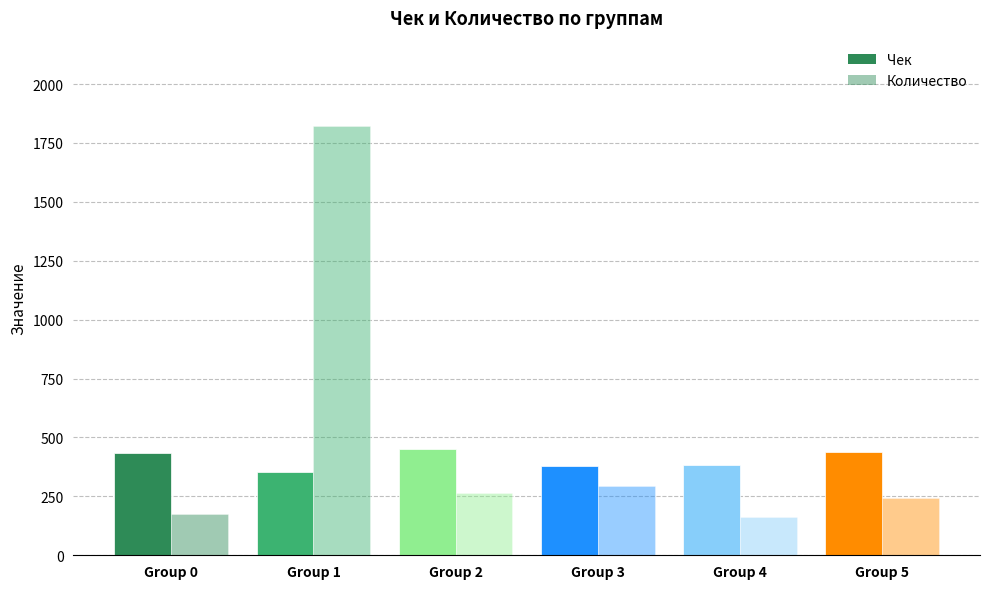

At how many categories does at least one series exceed 663?

1